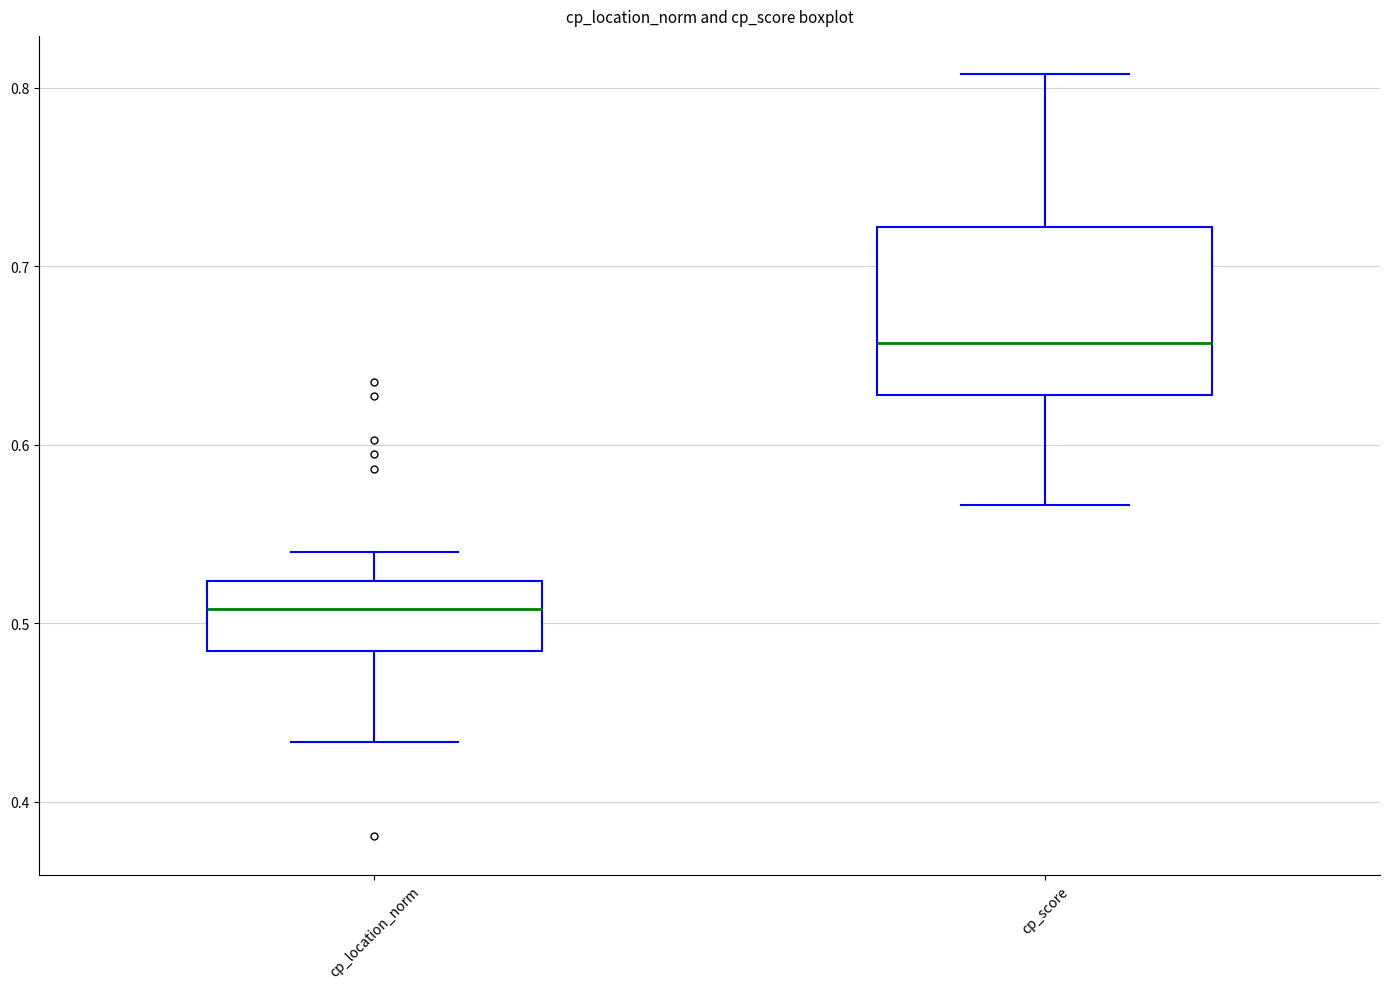

Reading left to right, transcribe this box plot: for each box, give where its median line is, the range the box spans, and where its two whiskers end, as read against the y-axis. The values are not printed on the chart, so give them approximately, as read against the axis.

cp_location_norm: median 0.51, box 0.48 to 0.52, whiskers 0.43 to 0.54
cp_score: median 0.66, box 0.63 to 0.72, whiskers 0.57 to 0.81